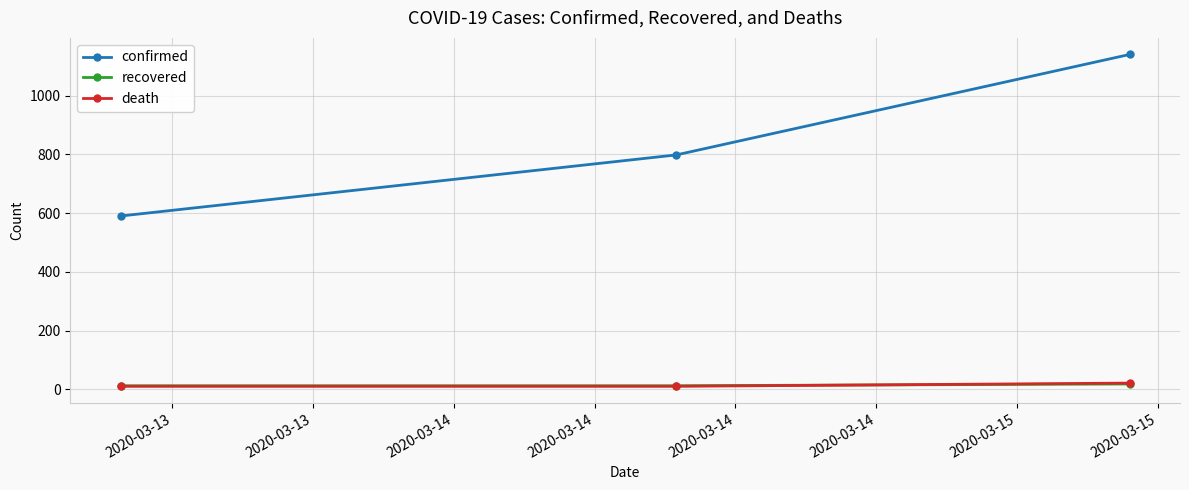

How many recovered values are between 12 and 18?

3